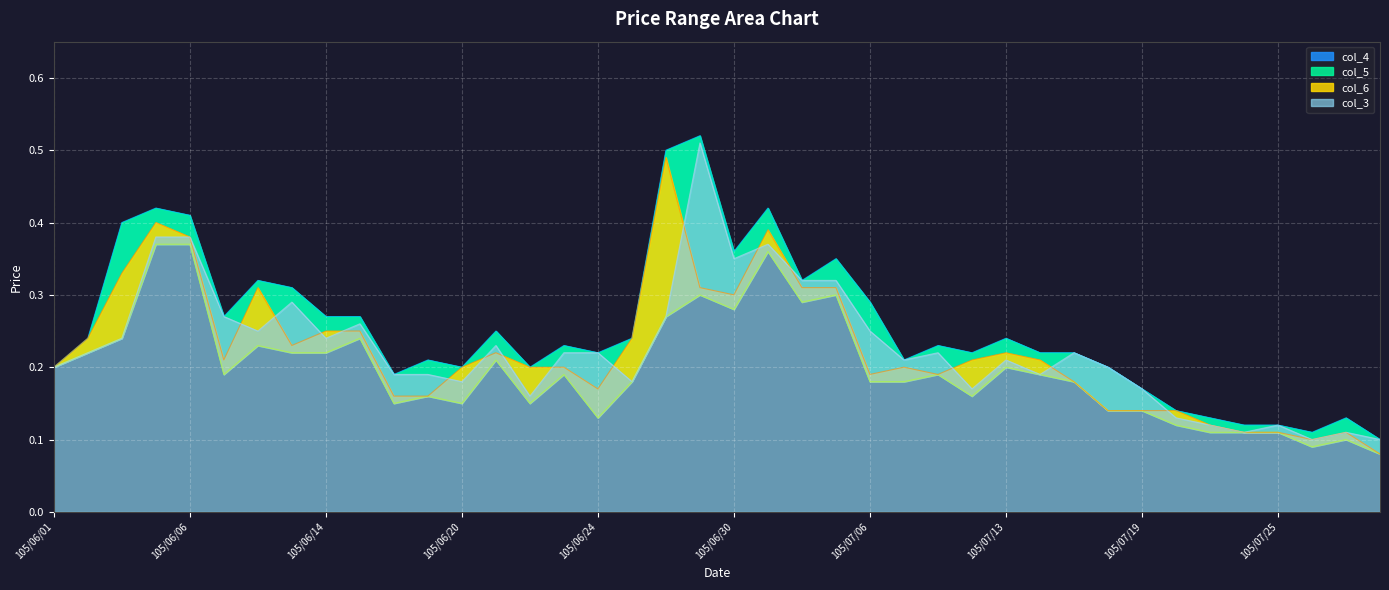

At which label is col_5 closest to 0?

105/07/28